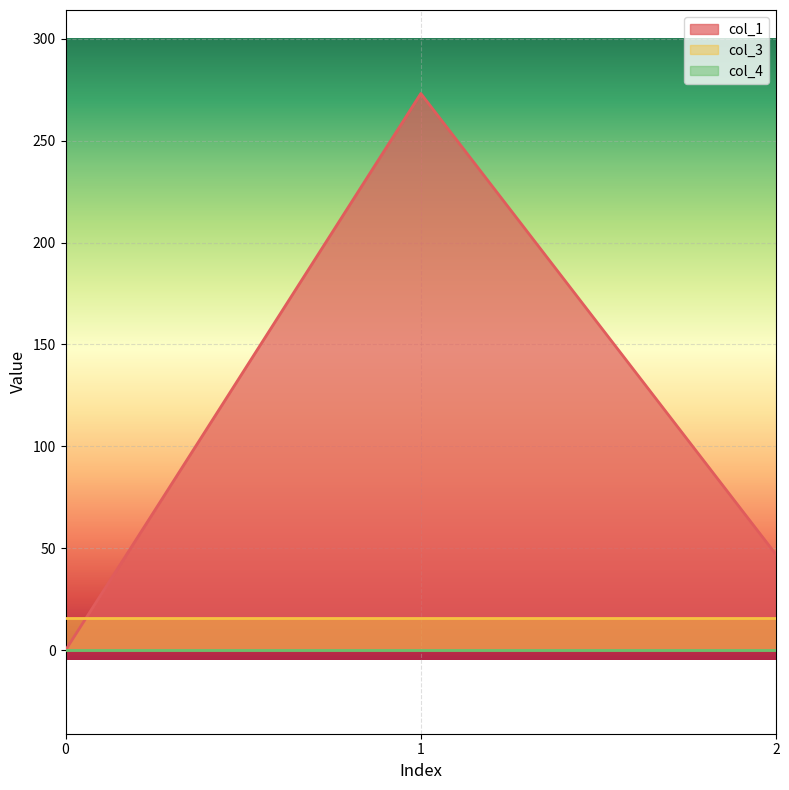

Is the value of col_1 at 0 greater than the value of col_3 at 1?

No